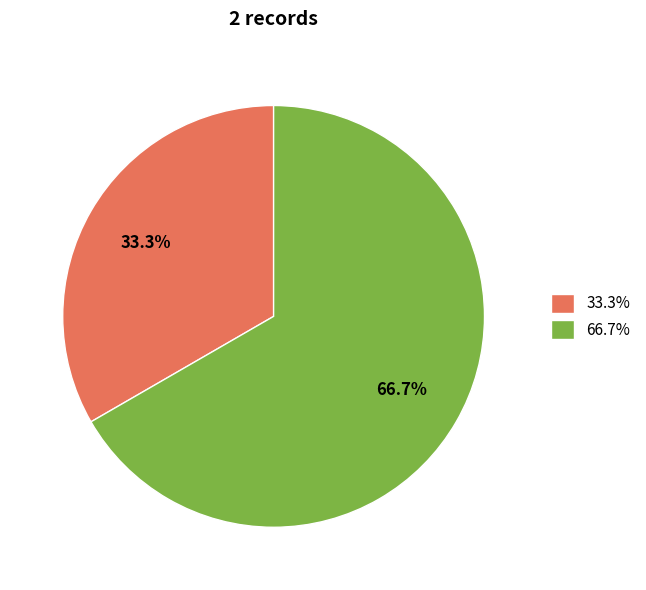

To the nearest percent, what is the average slice percentage?

50%